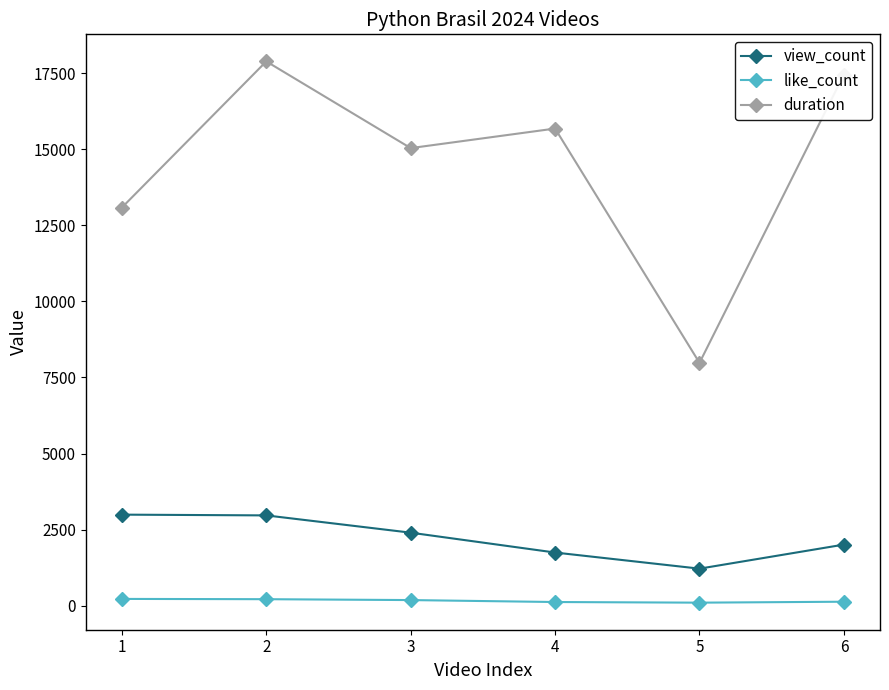

List the series in order of their peak value, lowest first.

like_count, view_count, duration